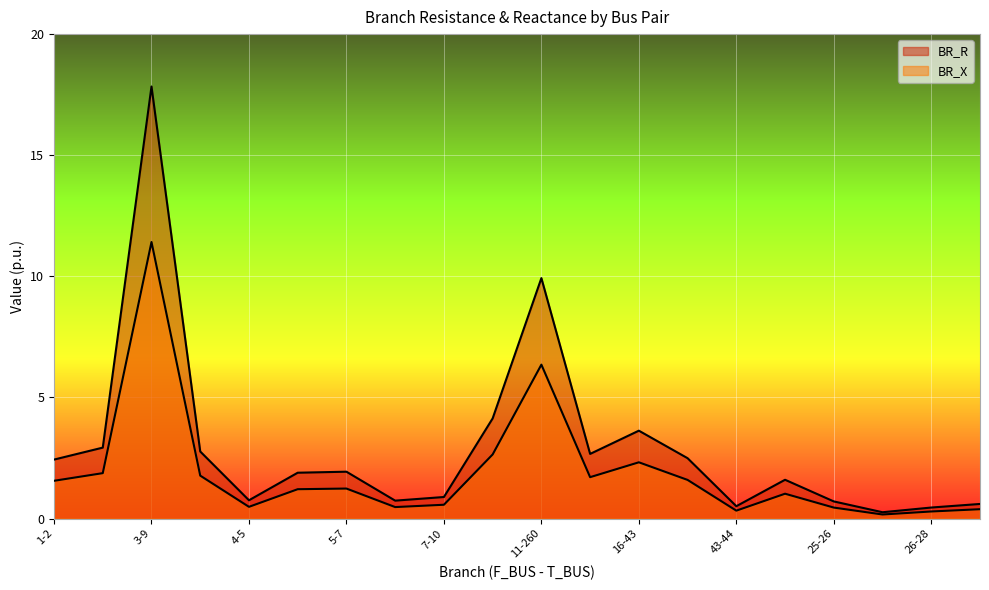

How many categories are shown in the chart?

20